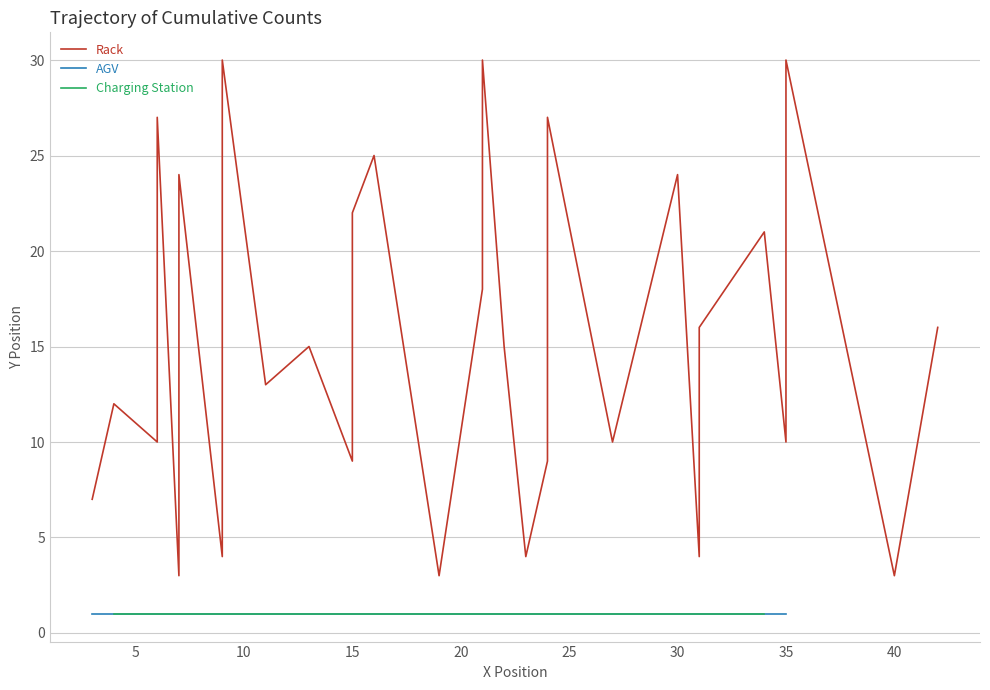

What is the smallest value displayed?

3